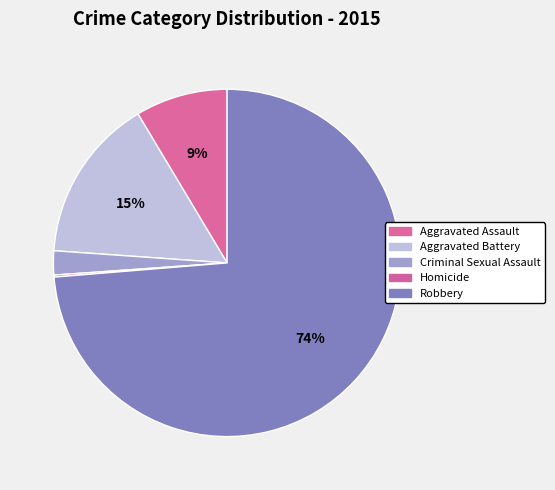

To the nearest percent, what is the average slice percentage?

20%